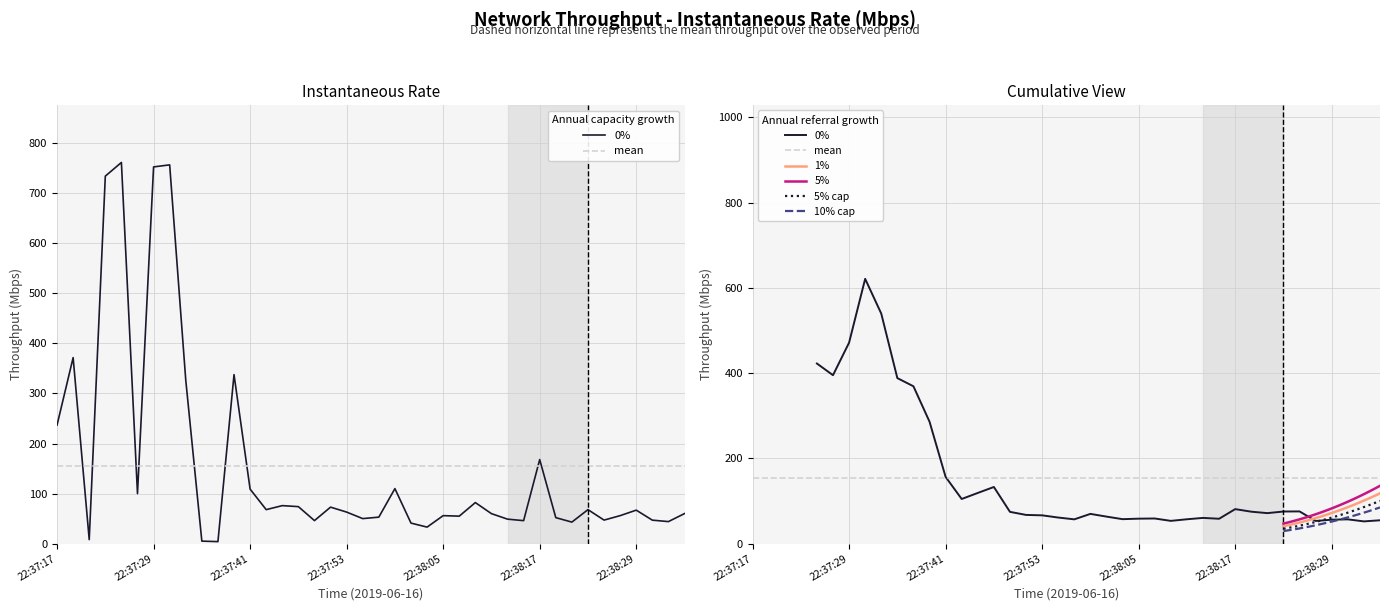

At which label is the value closest to 382?

22:37:19